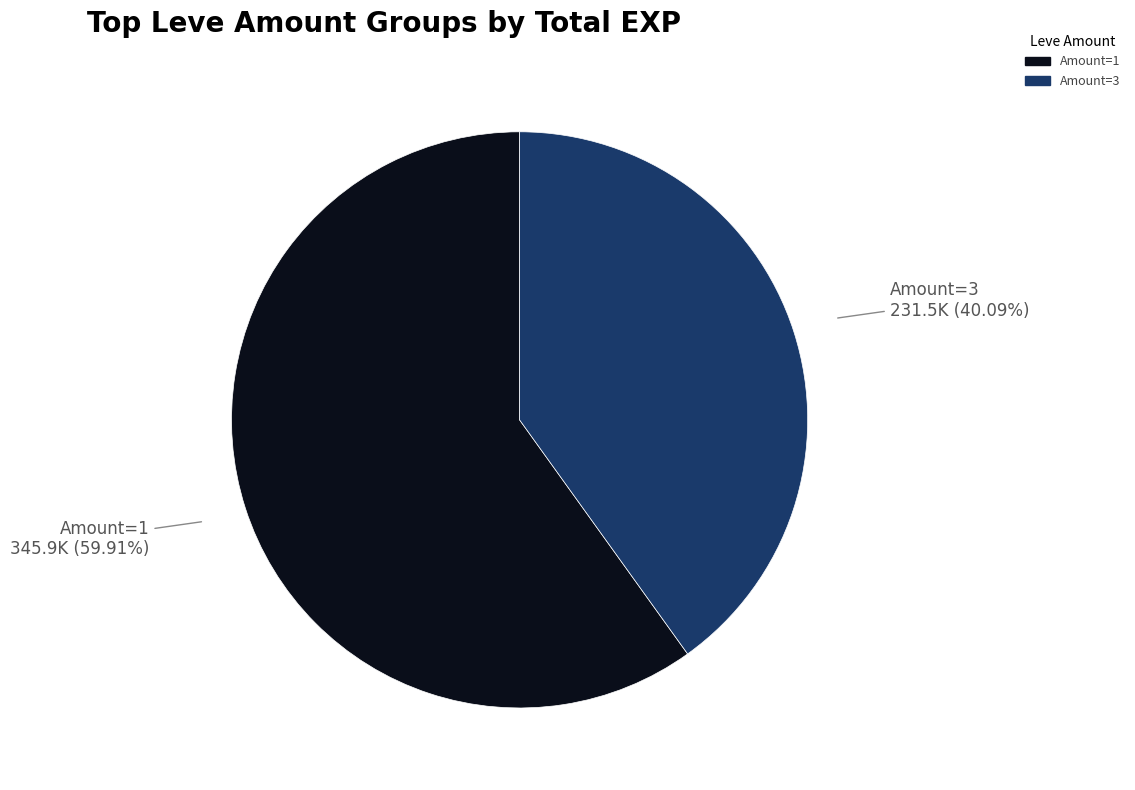

Is there any slice that represents more than half of the pie?

Yes